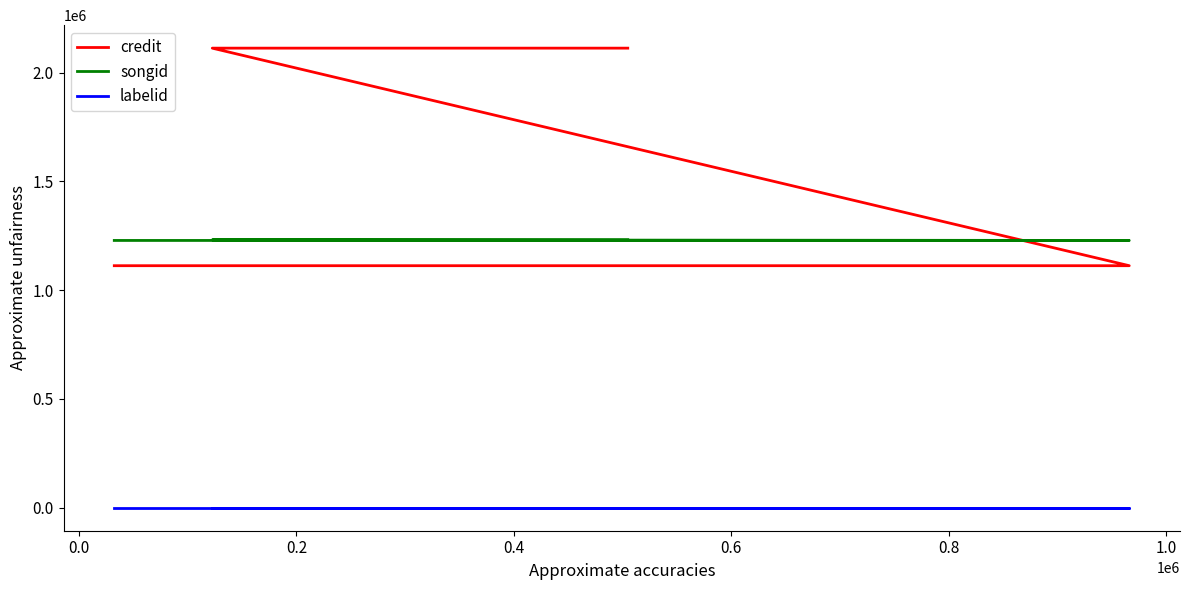

Does the chart have visible grid lines?

No